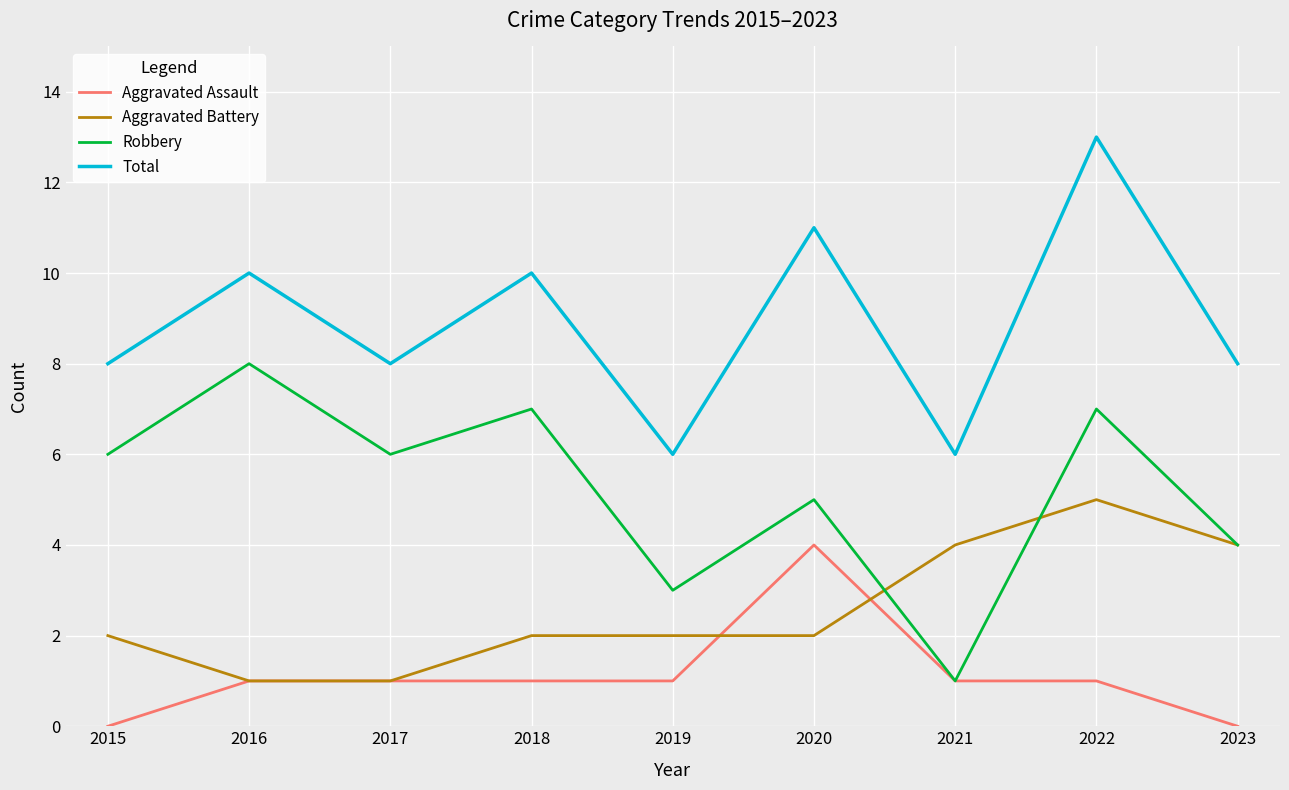

What is the spread (max minus min) of values at 2017?

7